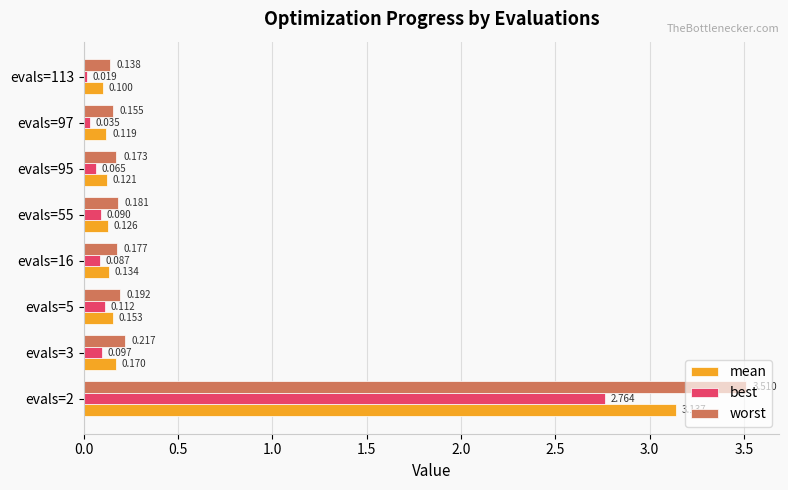

Rank the series at evals=2 from highest to lowest value.

worst, mean, best